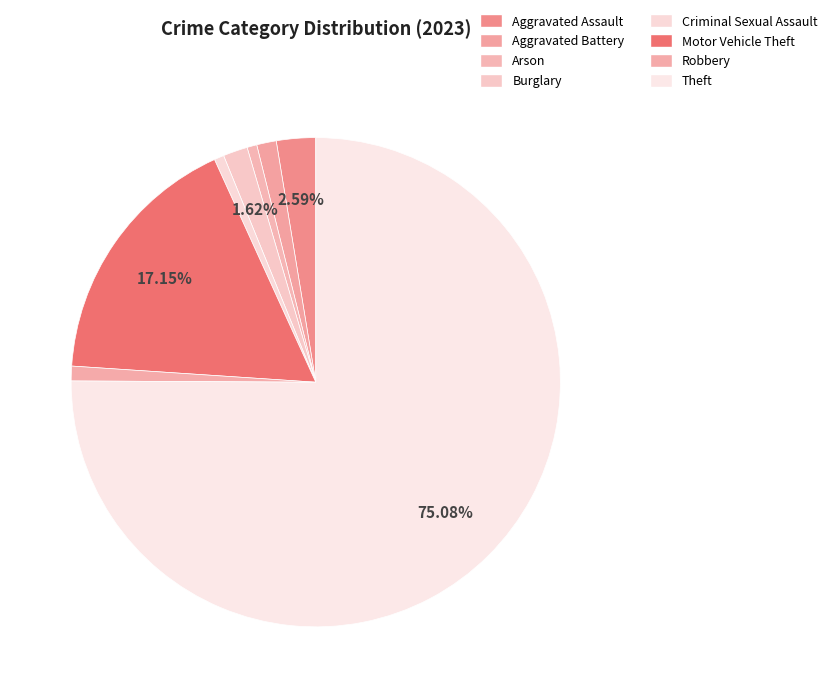

How many segments does this pie chart have?

8